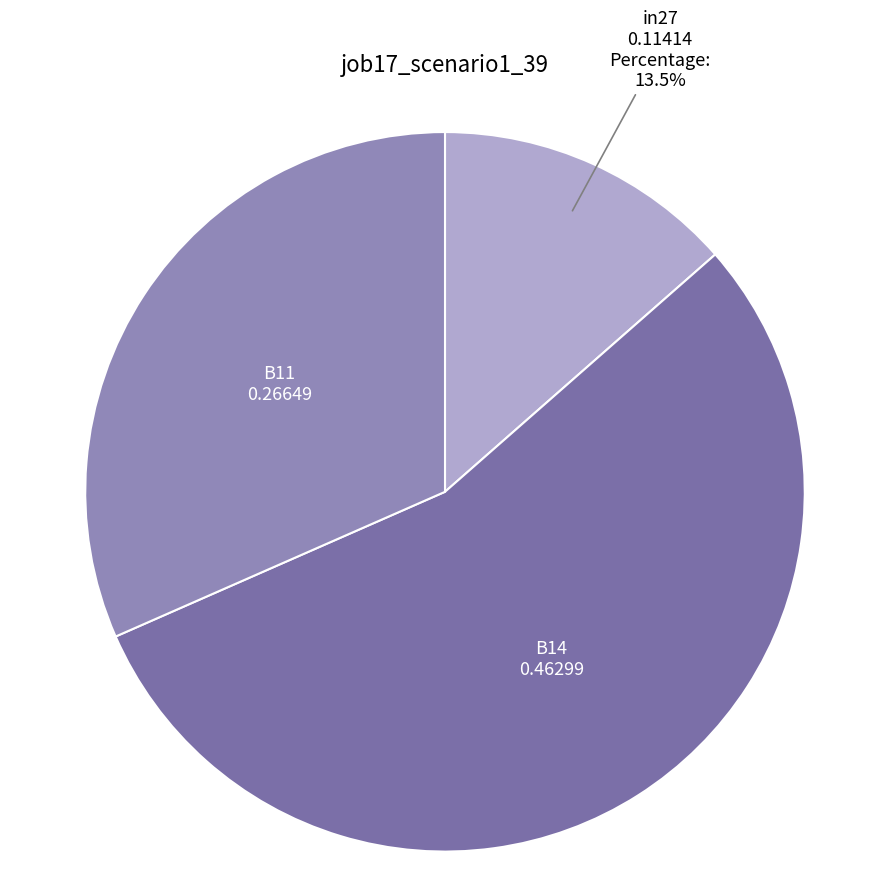

Between B14 and in27, which is larger?

B14